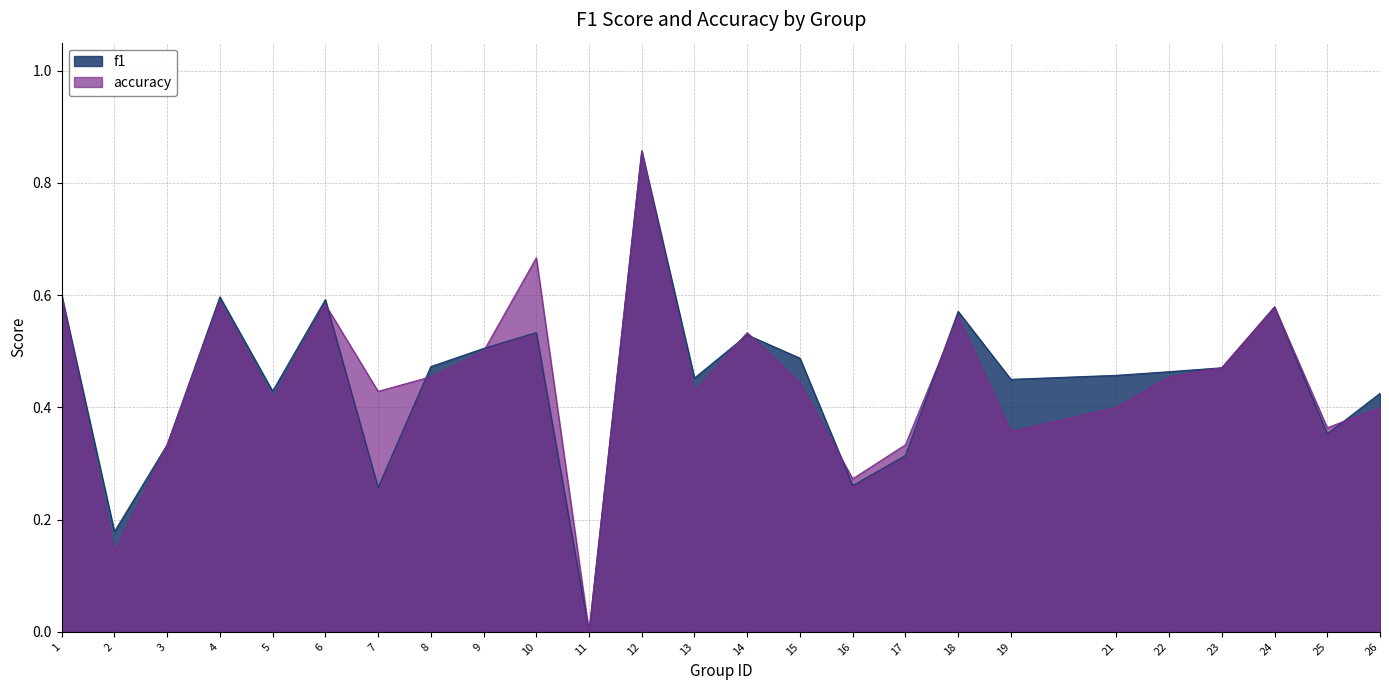

The f1 series shows 0.2 at 24. True or false?

False